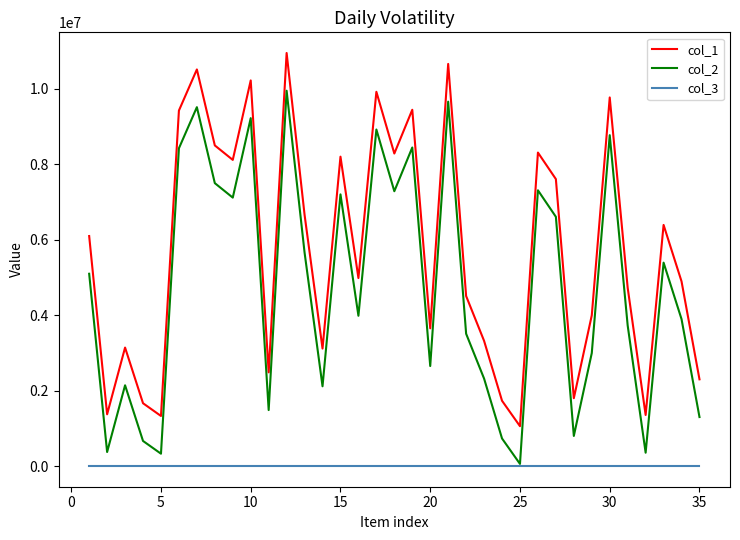

Which series has the largest total across all categories?

col_1